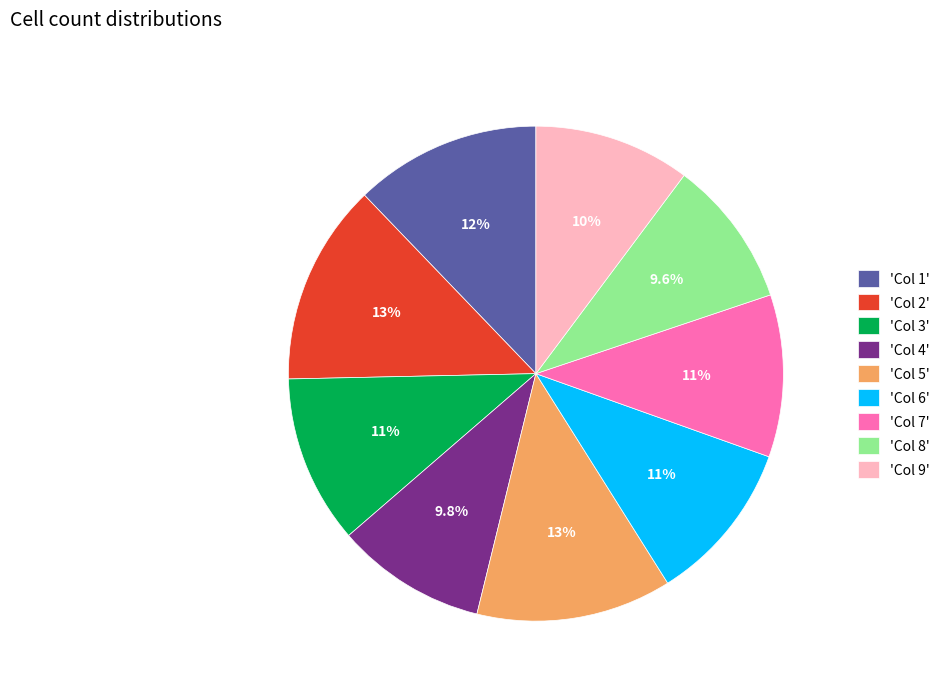

What is the total percentage of 'Col 3' and 'Col 7'?

21.6%